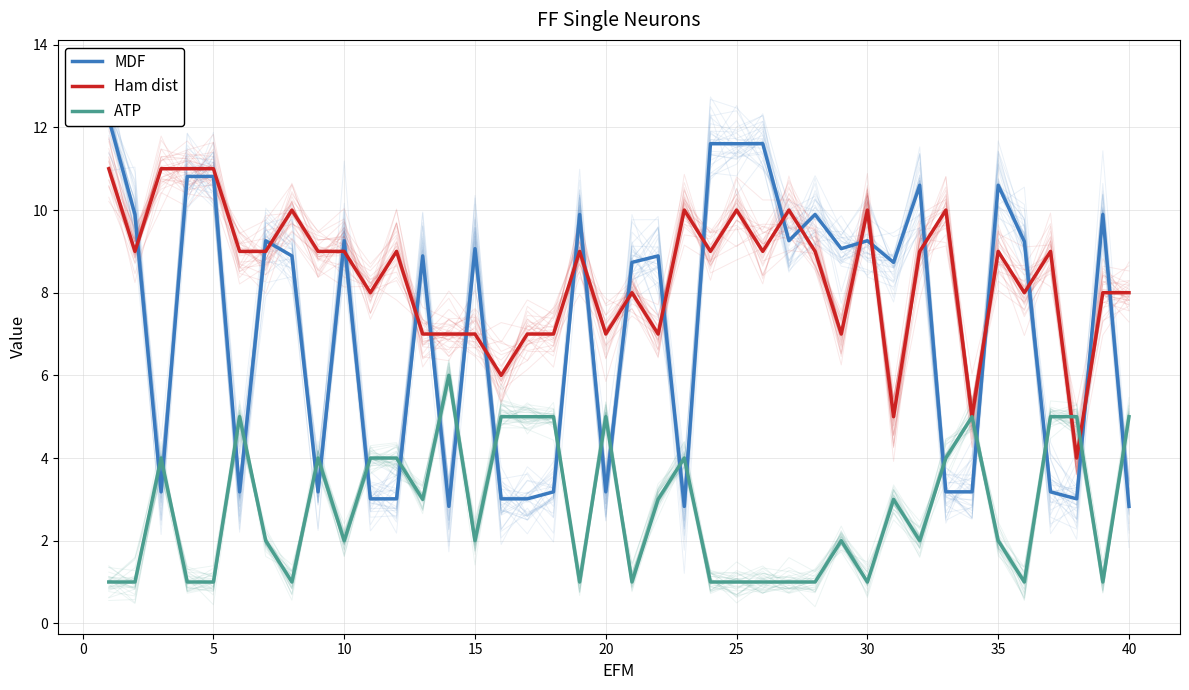

Rank the series by their maximum value, from lowest to highest.

ATP, Ham dist, MDF